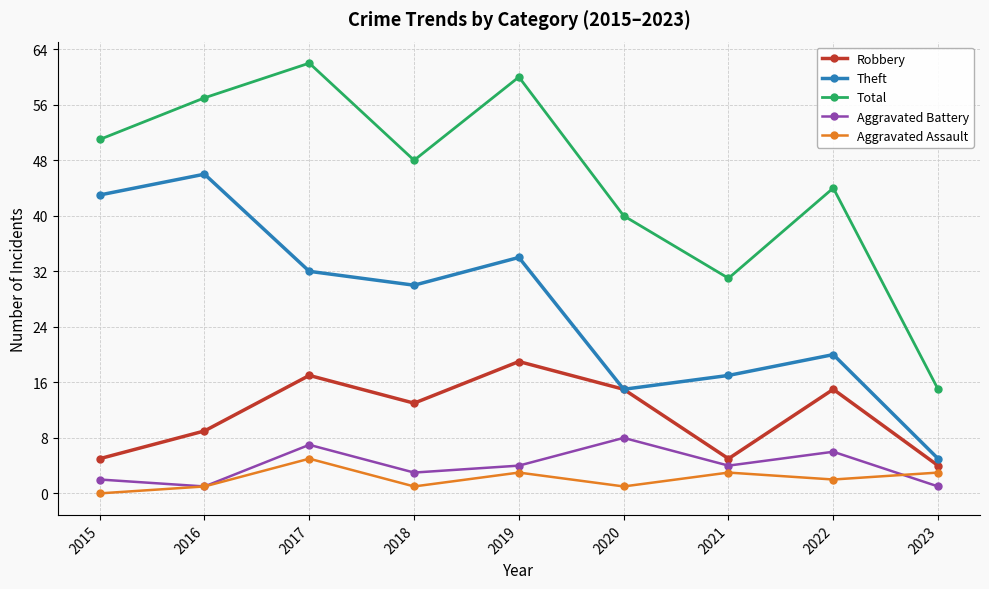

What is the sum of the Theft values at 2019 and 2021?

51